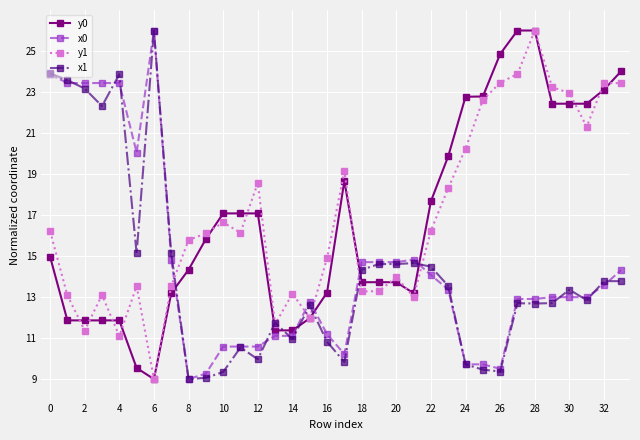

What is the greatest value displayed?

26.0